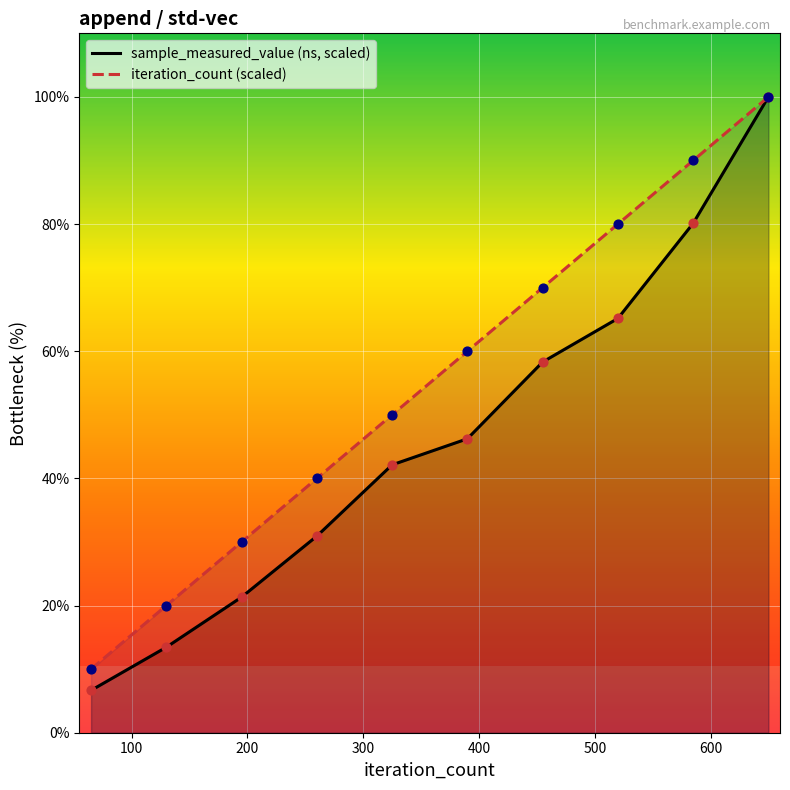

What are all the series names shown in the legend?

sample_measured_value (ns, scaled), iteration_count (scaled)